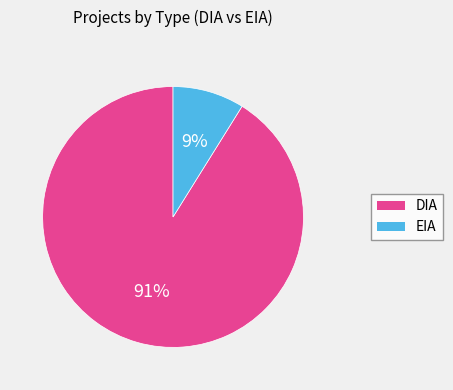

Rank the categories by value from lowest to highest.

EIA, DIA